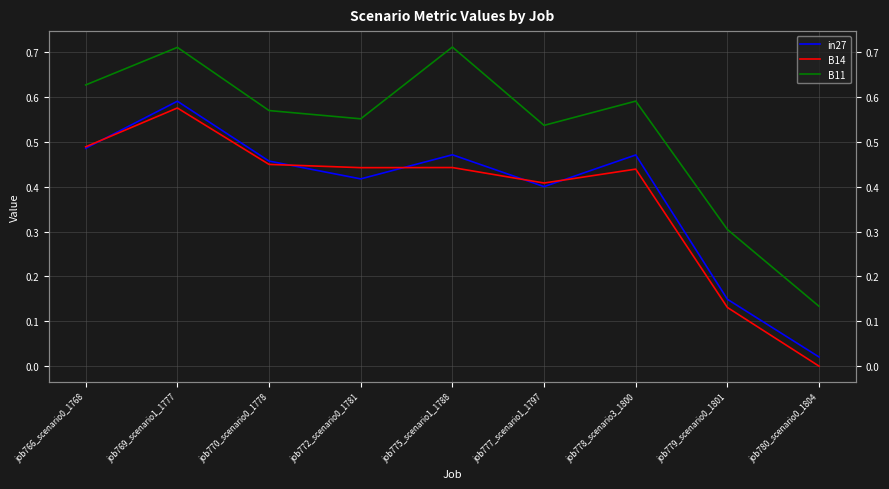

What is the difference between the second highest and second lowest values in the B11 series?

0.4